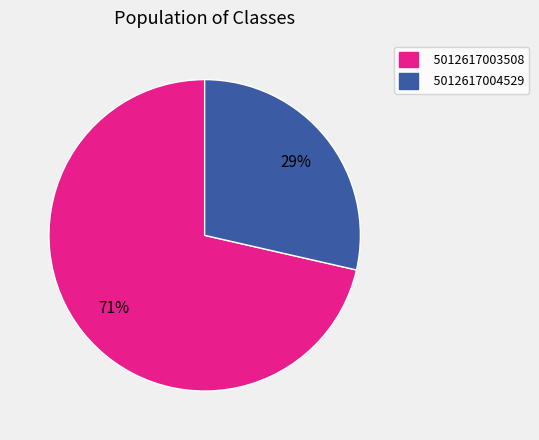

Which slice is the largest?

5012617003508